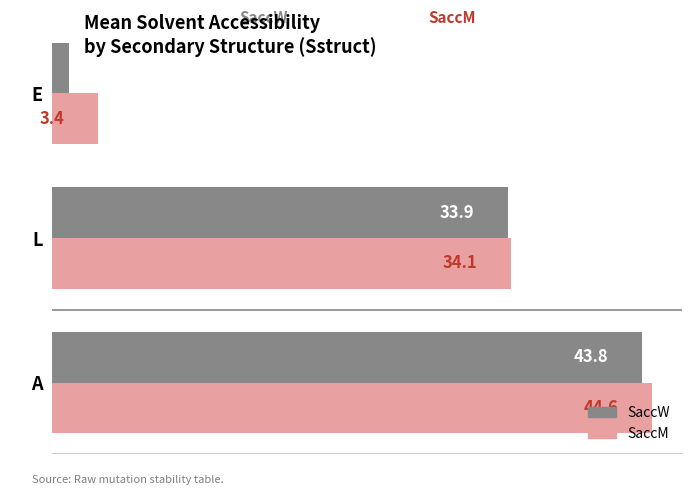

Which label corresponds to the smallest value in the chart?

E